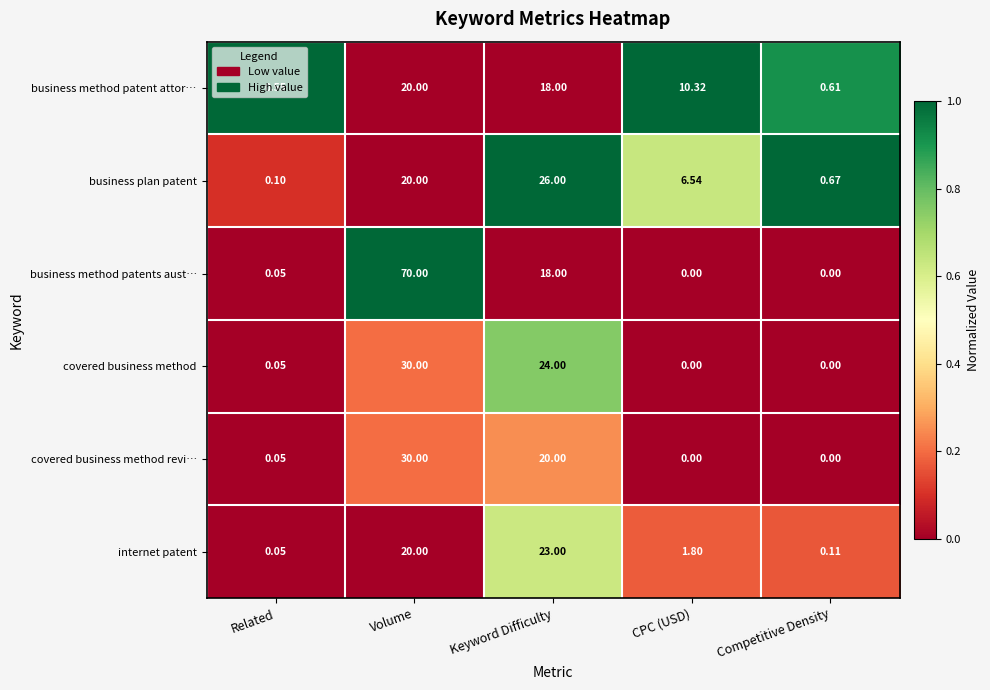

What is the difference between the highest and lowest values at Related?

0.5